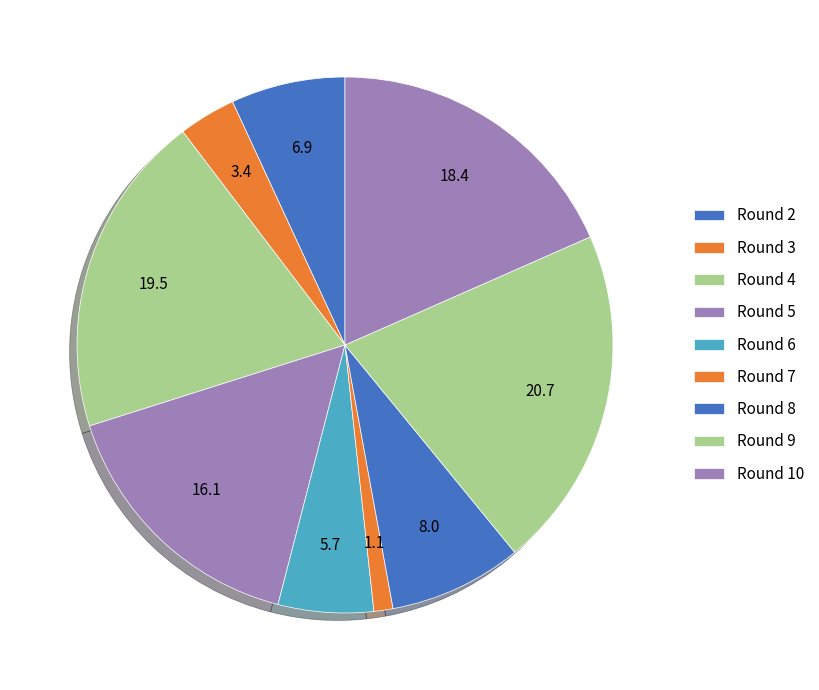

Is there a majority slice in this chart?

No